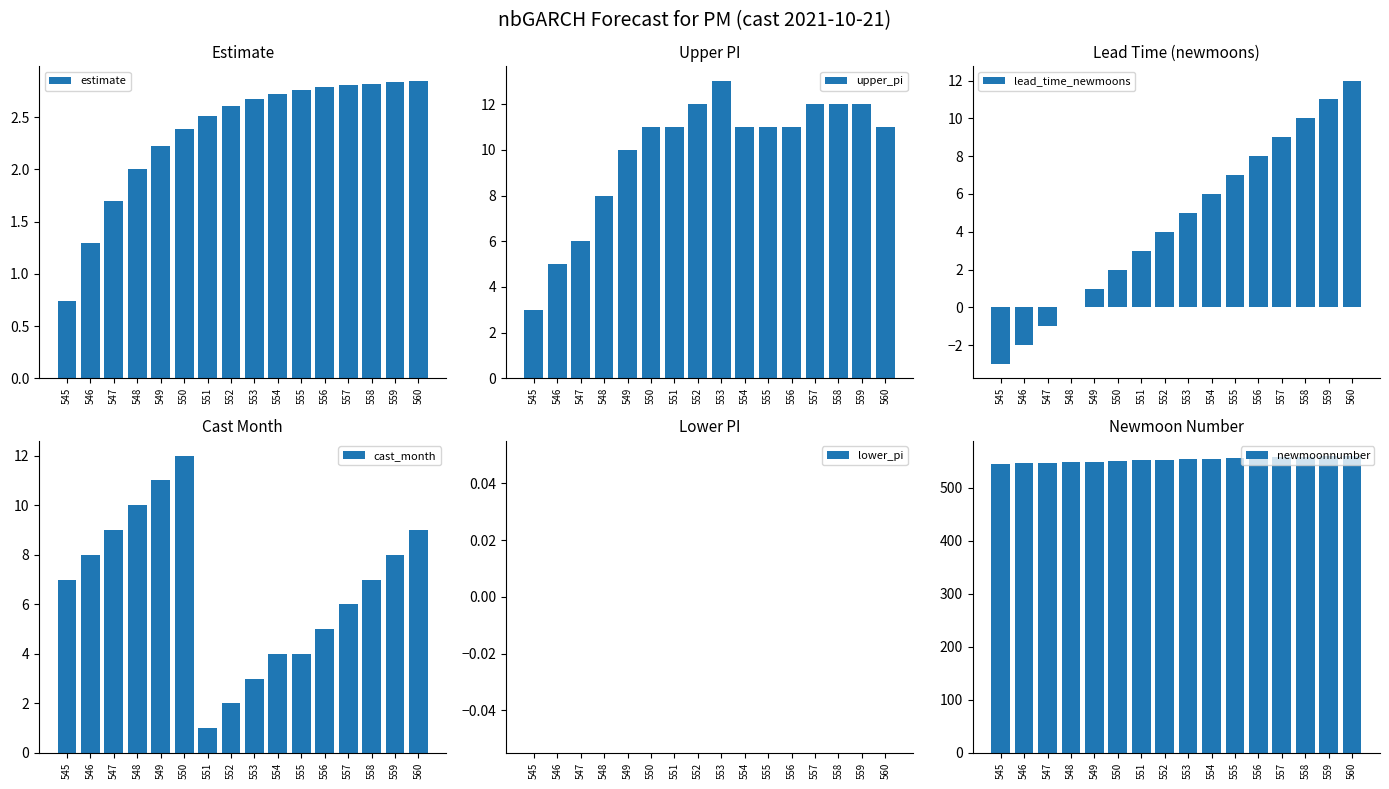

Reading left to right, transcribe all the data shown in this chart.

estimate: 545=0.7	546=1.3	547=1.7	548=2.0	549=2.2	550=2.4	551=2.5	552=2.6	553=2.7	554=2.7	555=2.8	556=2.8	557=2.8	558=2.8	559=2.8	560=2.8
upper_pi: 545=3.0	546=5.0	547=6.0	548=8.0	549=10.0	550=11.0	551=11.0	552=12.0	553=13.0	554=11.0	555=11.0	556=11.0	557=12.0	558=12.0	559=12.0	560=11.0
lead_time_newmoons: 545=-3.0	546=-2.0	547=-1.0	548=0.0	549=1.0	550=2.0	551=3.0	552=4.0	553=5.0	554=6.0	555=7.0	556=8.0	557=9.0	558=10.0	559=11.0	560=12.0
cast_month: 545=7.0	546=8.0	547=9.0	548=10.0	549=11.0	550=12.0	551=1.0	552=2.0	553=3.0	554=4.0	555=4.0	556=5.0	557=6.0	558=7.0	559=8.0	560=9.0
lower_pi: 545=0.0	546=0.0	547=0.0	548=0.0	549=0.0	550=0.0	551=0.0	552=0.0	553=0.0	554=0.0	555=0.0	556=0.0	557=0.0	558=0.0	559=0.0	560=0.0
newmoonnumber: 545=545.0	546=546.0	547=547.0	548=548.0	549=549.0	550=550.0	551=551.0	552=552.0	553=553.0	554=554.0	555=555.0	556=556.0	557=557.0	558=558.0	559=559.0	560=560.0